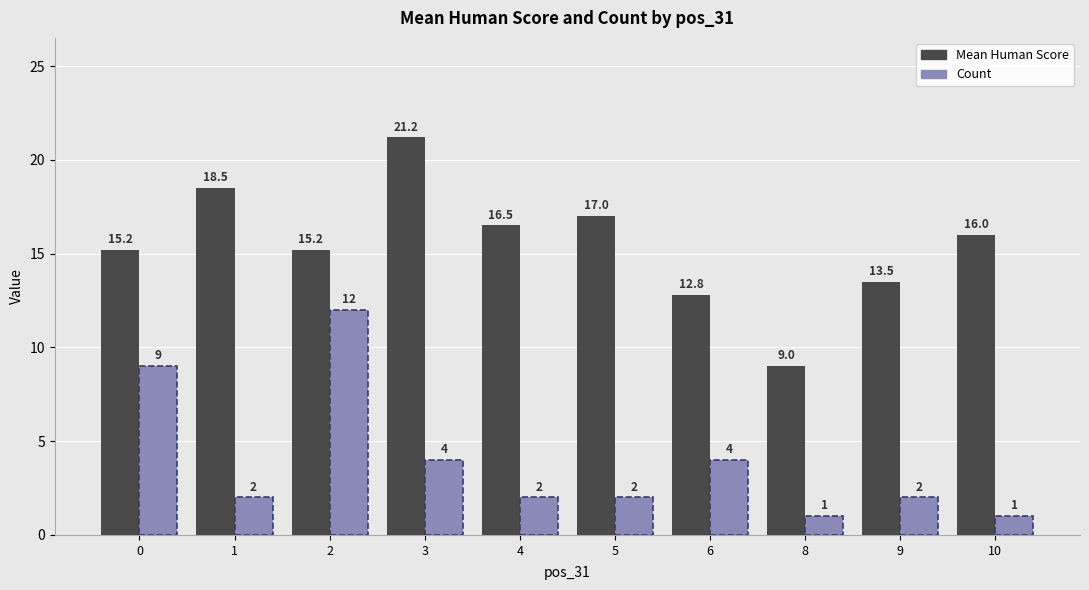

The Mean Human Score series shows 21.2 at 3. True or false?

True